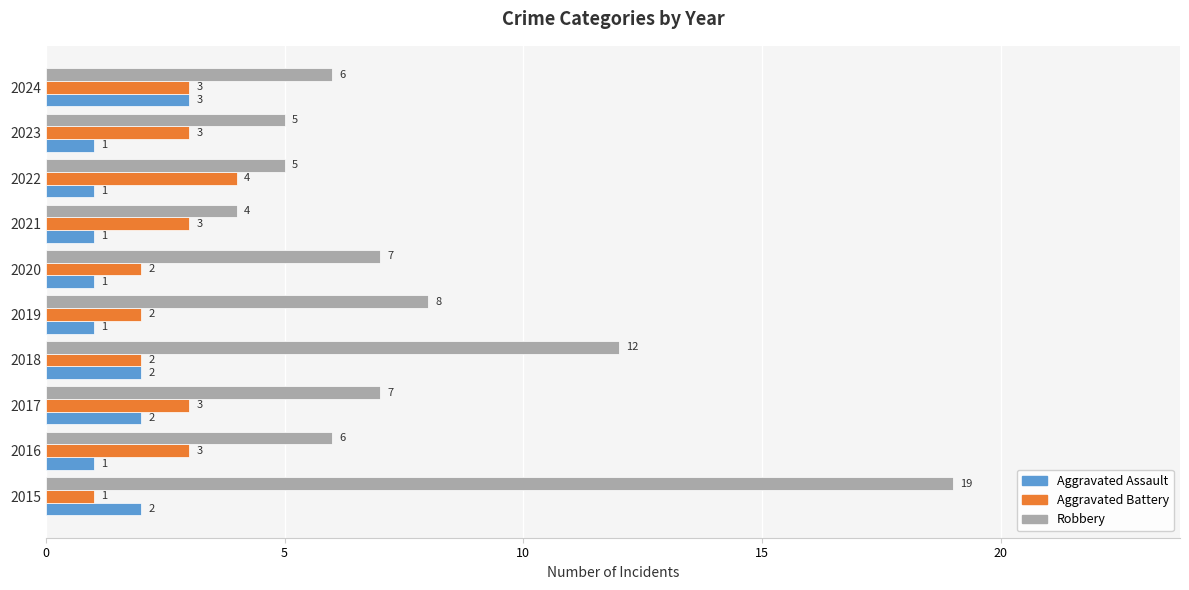

Which series has the widest spread of values?

Robbery